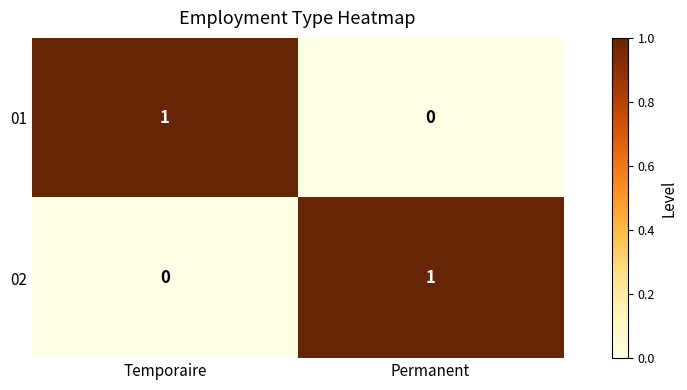

Rank the categories by 01 value from lowest to highest.

Permanent, Temporaire